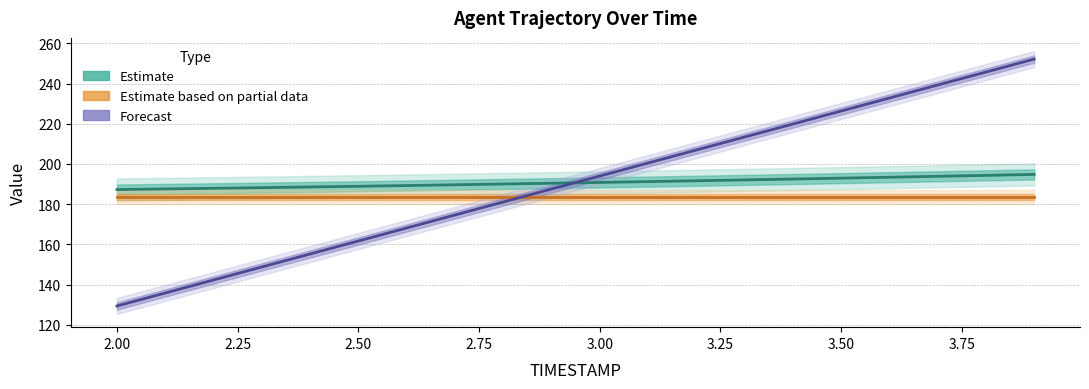

Reading right to left, what are all the values shown in this chart?

X (Estimate): 194.8	194.3	193.9	193.4	193.0	192.5	192.1	191.6	191.2	190.8	190.4	190.0	189.6	189.3	188.9	188.6	188.2	187.9	187.6	187.3
REF_xmin (Partial): 183.5	183.5	183.5	183.5	183.5	183.5	183.5	183.5	183.5	183.5	183.5	183.5	183.5	183.5	183.5	183.5	183.5	183.5	183.5	183.5
TIMESTAMP (Forecast): 252.2	245.7	239.3	232.8	226.3	219.9	213.4	206.9	200.5	194.0	187.5	181.1	174.6	168.1	161.7	155.2	148.7	142.3	135.8	129.3